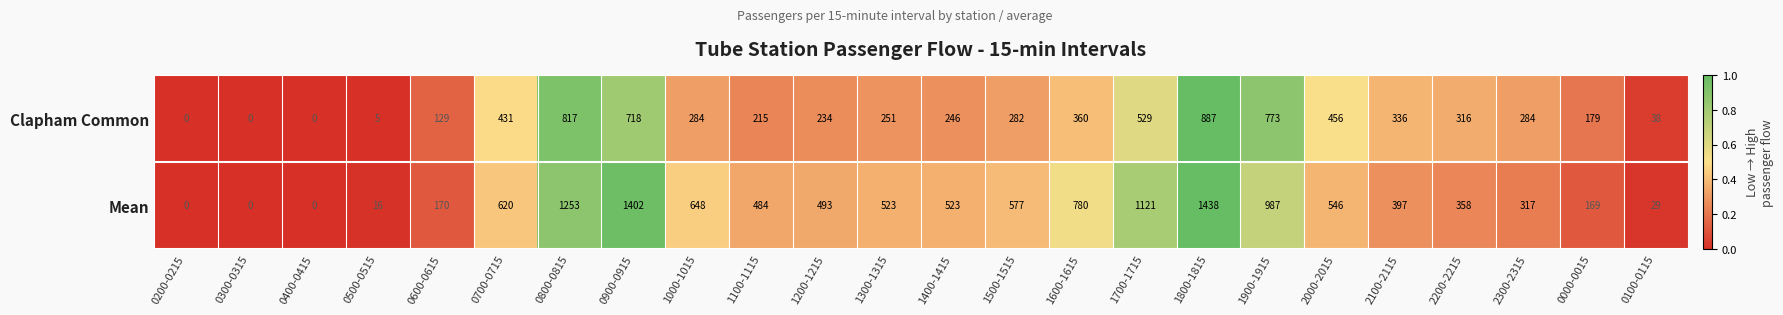

What is the total value across all series at 1600-1615?

1140